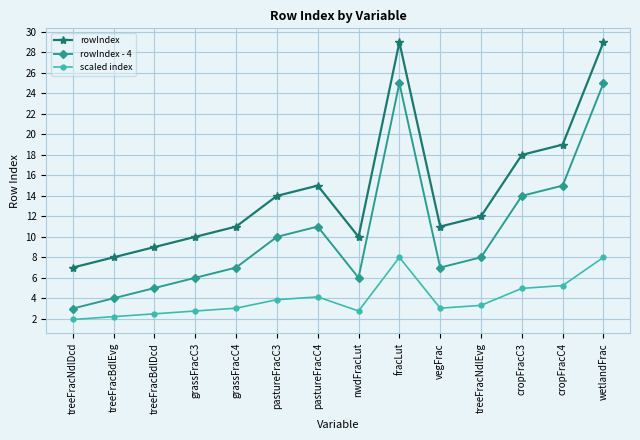

True or false: rowIndex and rowIndex - 4 intersect in this chart.

False